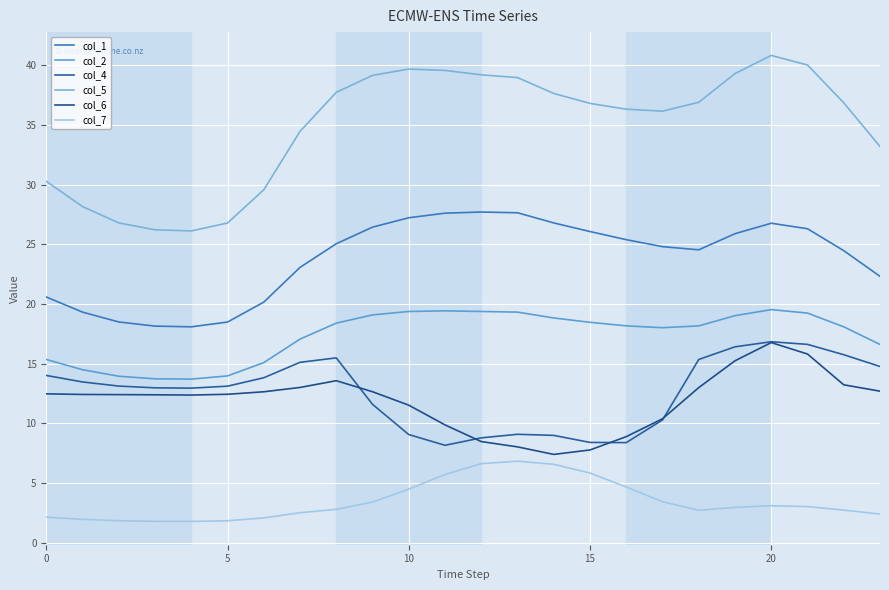

Reading left to right, what are all the values shown in this chart?

col_1: 20.6	19.3	18.5	18.2	18.1	18.5	20.2	23.1	25.0	26.4	27.2	27.6	27.7	27.6	26.8	26.1	25.4	24.8	24.5	25.9	26.8	26.3	24.5	22.3
col_2: 15.4	14.5	14.0	13.7	13.7	14.0	15.1	17.1	18.4	19.1	19.4	19.4	19.4	19.3	18.8	18.5	18.2	18.0	18.2	19.0	19.5	19.2	18.1	16.6
col_4: 14.0	13.5	13.1	13.0	13.0	13.1	13.8	15.1	15.5	11.6	9.1	8.2	8.8	9.1	9.0	8.4	8.4	10.3	15.4	16.4	16.8	16.6	15.8	14.8
col_5: 30.3	28.2	26.8	26.2	26.1	26.8	29.6	34.5	37.7	39.1	39.7	39.6	39.2	39.0	37.6	36.8	36.3	36.2	36.9	39.3	40.8	40.0	36.9	33.2
col_6: 12.5	12.4	12.4	12.4	12.4	12.4	12.7	13.0	13.6	12.7	11.5	9.9	8.5	8.0	7.4	7.8	8.9	10.4	13.0	15.2	16.8	15.8	13.2	12.7
col_7: 2.2	2.0	1.9	1.8	1.8	1.9	2.1	2.5	2.8	3.4	4.5	5.7	6.6	6.8	6.6	5.8	4.7	3.4	2.7	3.0	3.1	3.0	2.7	2.4